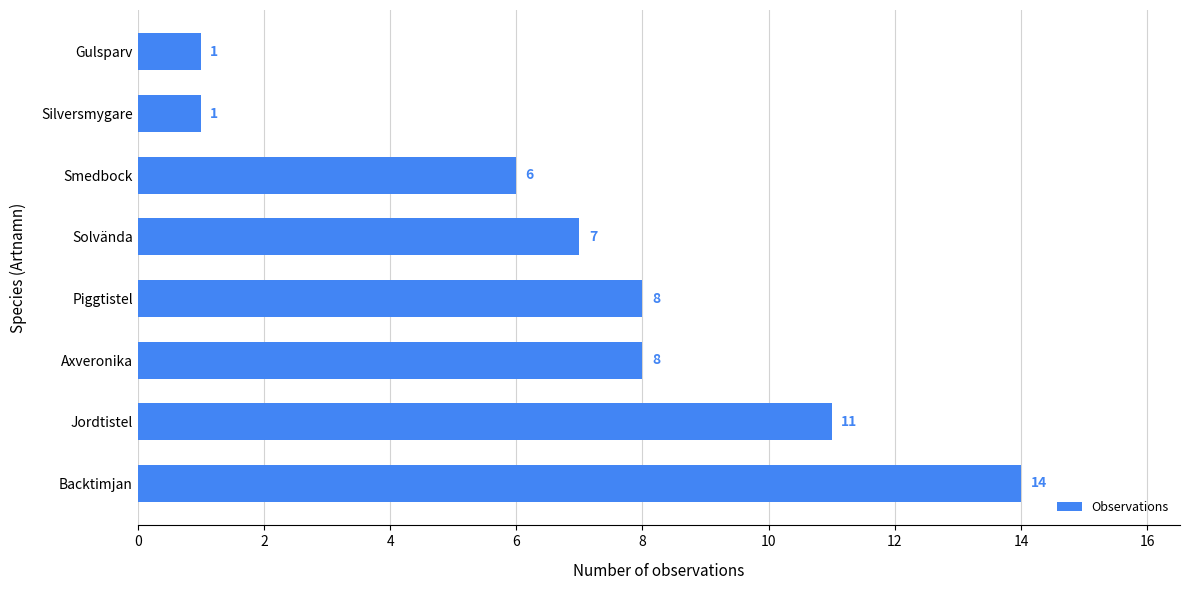

What is the change in value from Jordtistel to Solvända?

-4